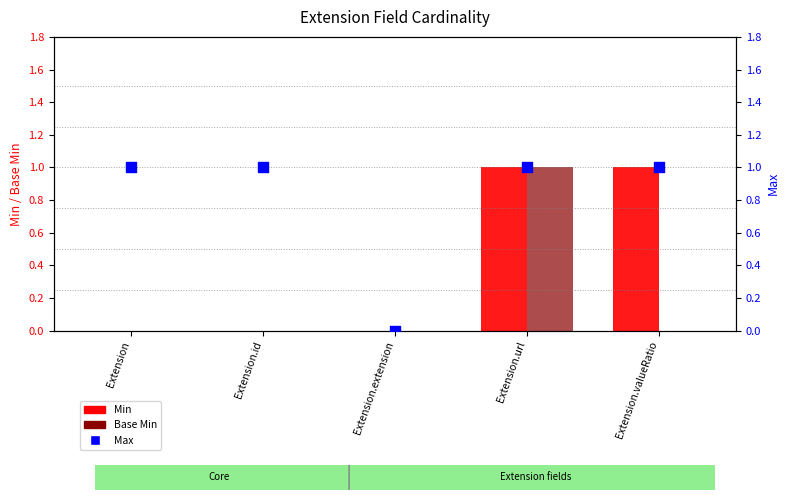

Which series reaches the maximum Y coordinate?

Min